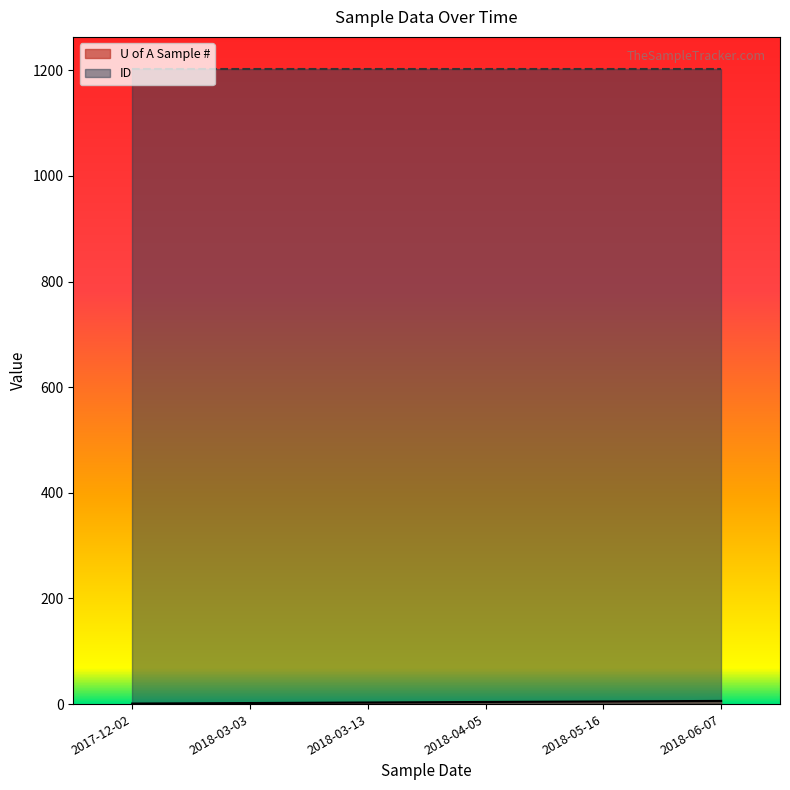

List the labels in order of value, largest first.

2018-06-07, 2018-05-16, 2018-04-05, 2018-03-13, 2018-03-03, 2017-12-02